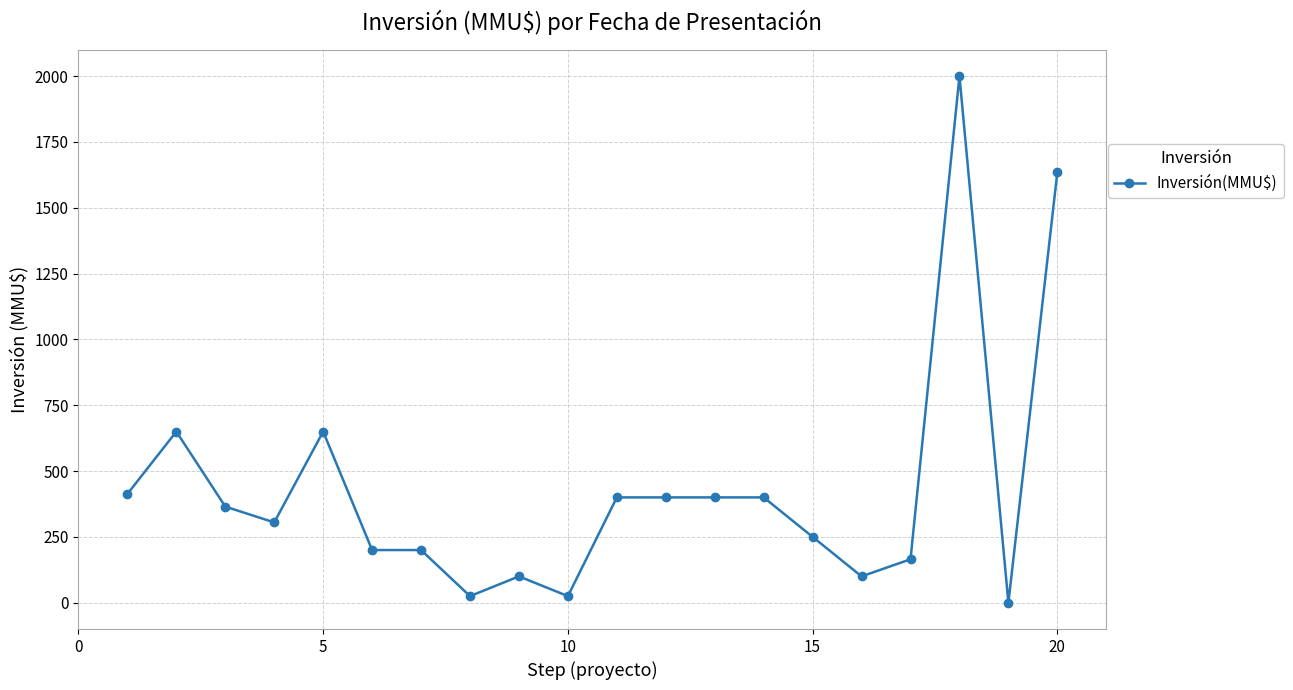

What is the value of the 16th point from the left?

100